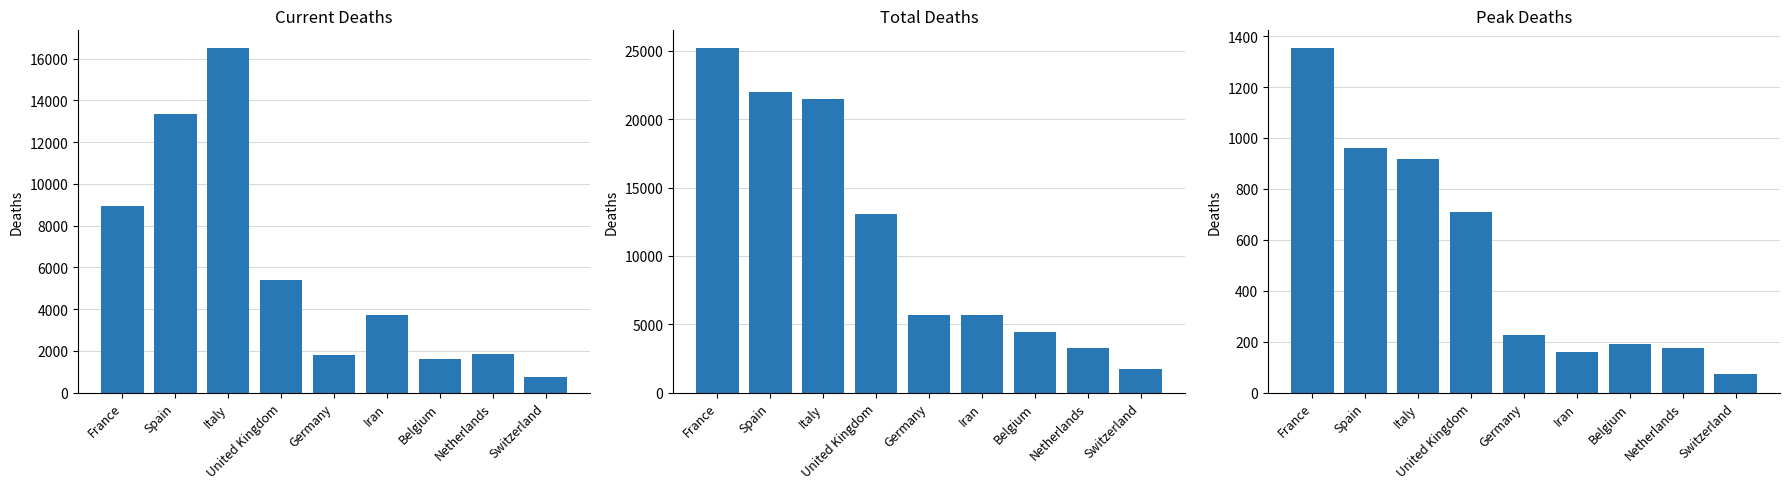

What is the difference between the total_deaths values at Iran and France?

19548